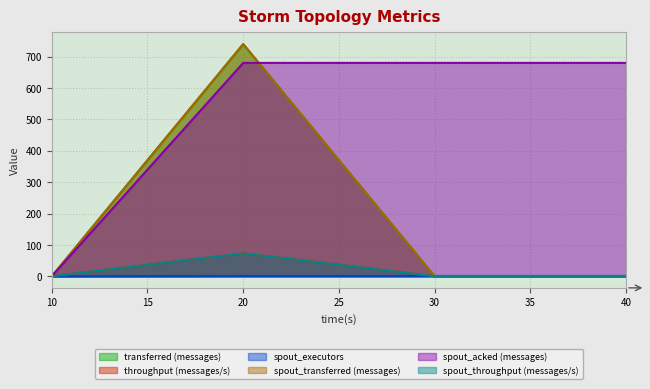

Does the chart display data point markers on the line(s)?

No